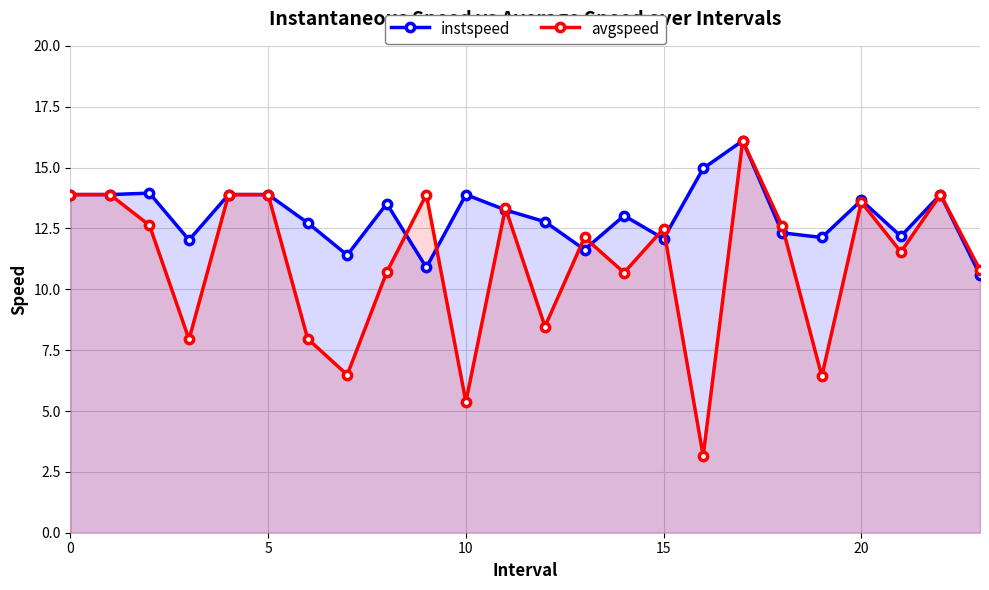

At how many categories does at least one series exceed 15?

1